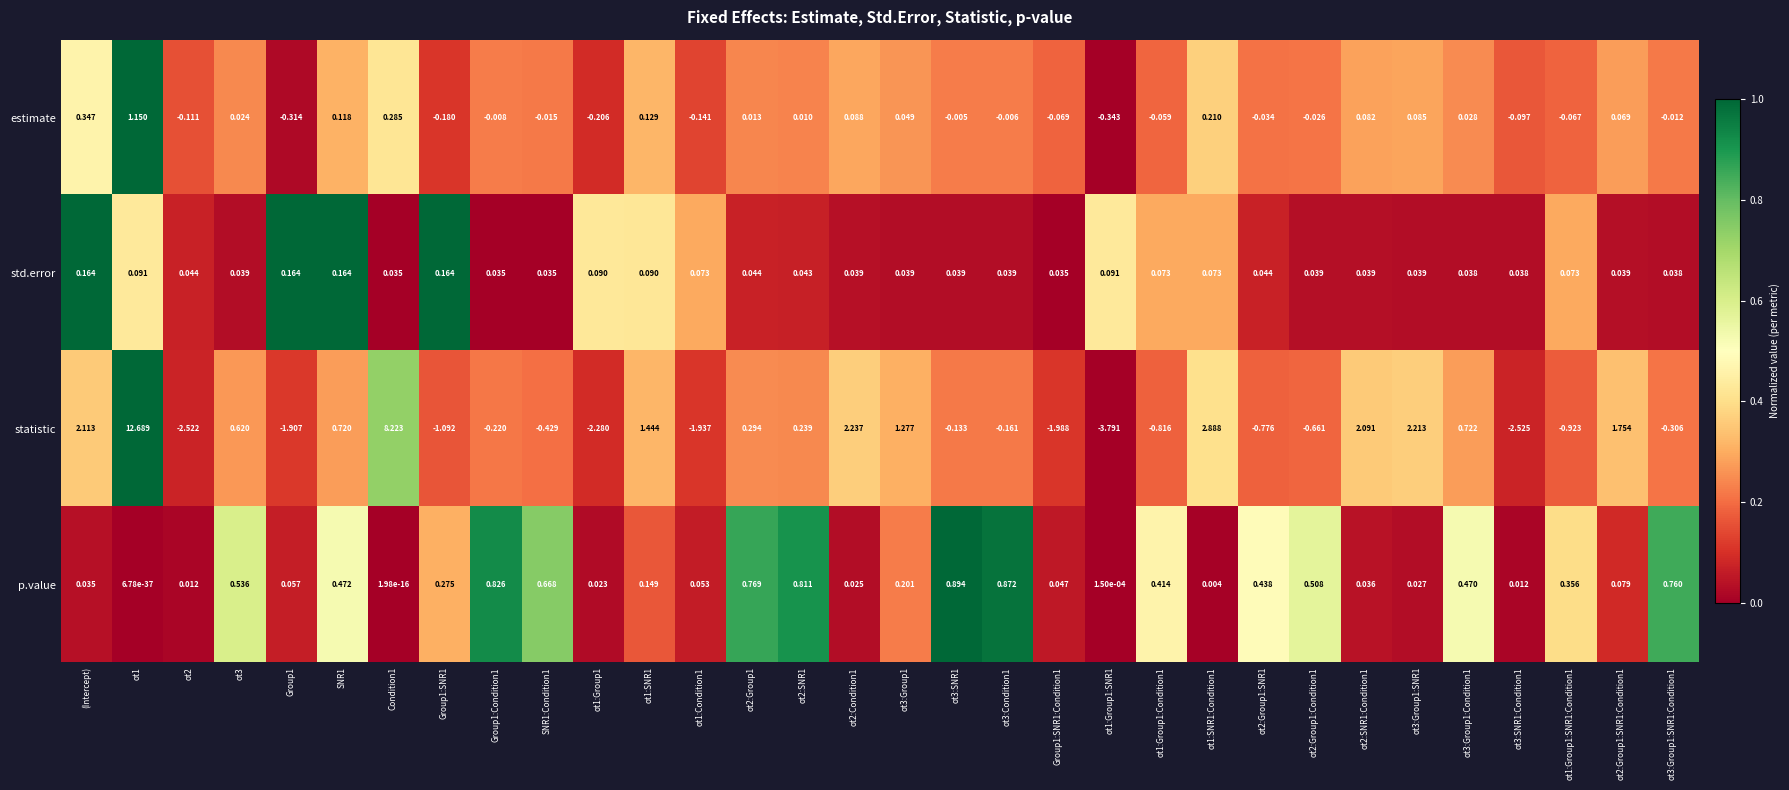

Which series has the largest total across all categories?

statistic